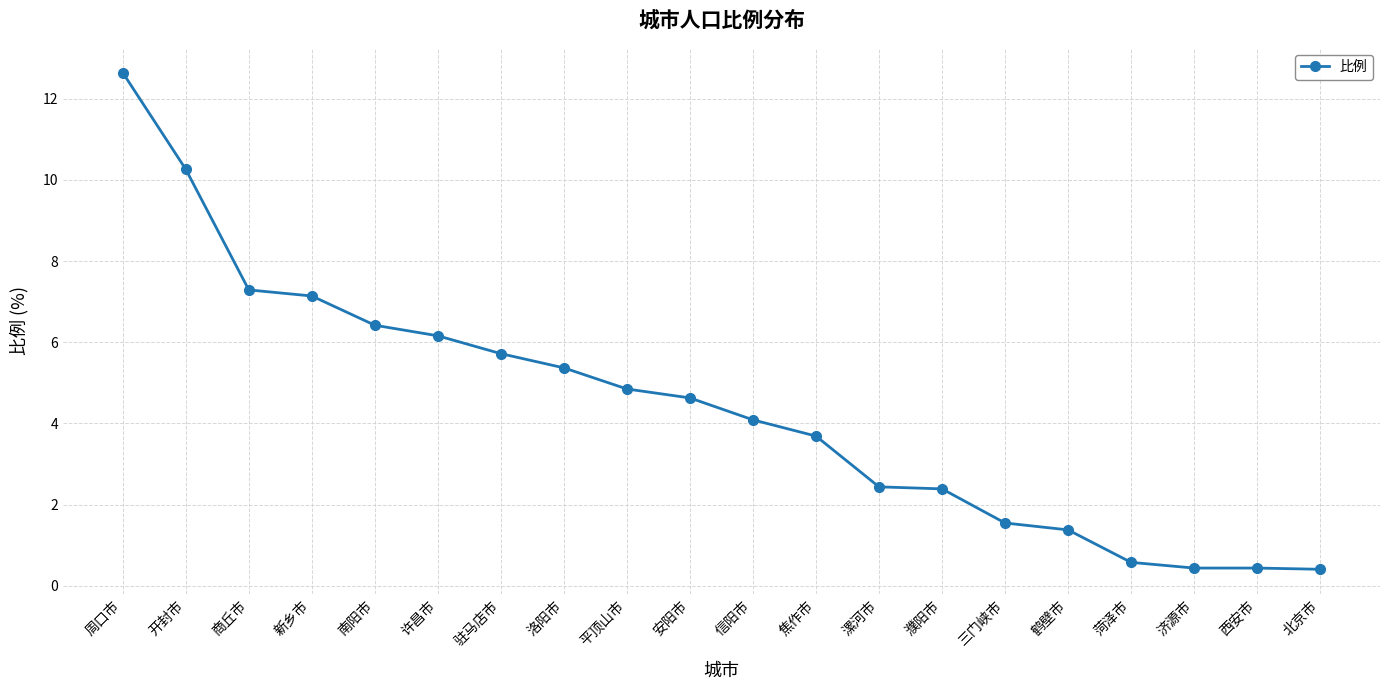

What is the average value?

4.4